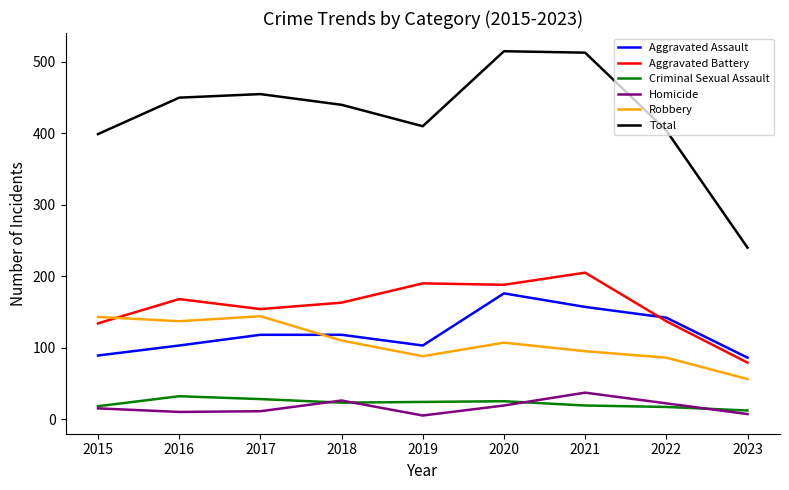

True or false: Robbery has a value of 88 at 2019.

True